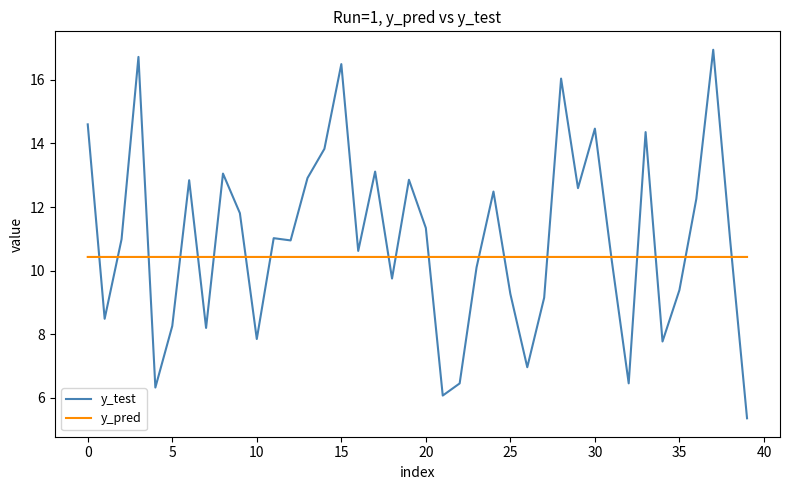

Which series has the largest range (max minus min)?

y_test